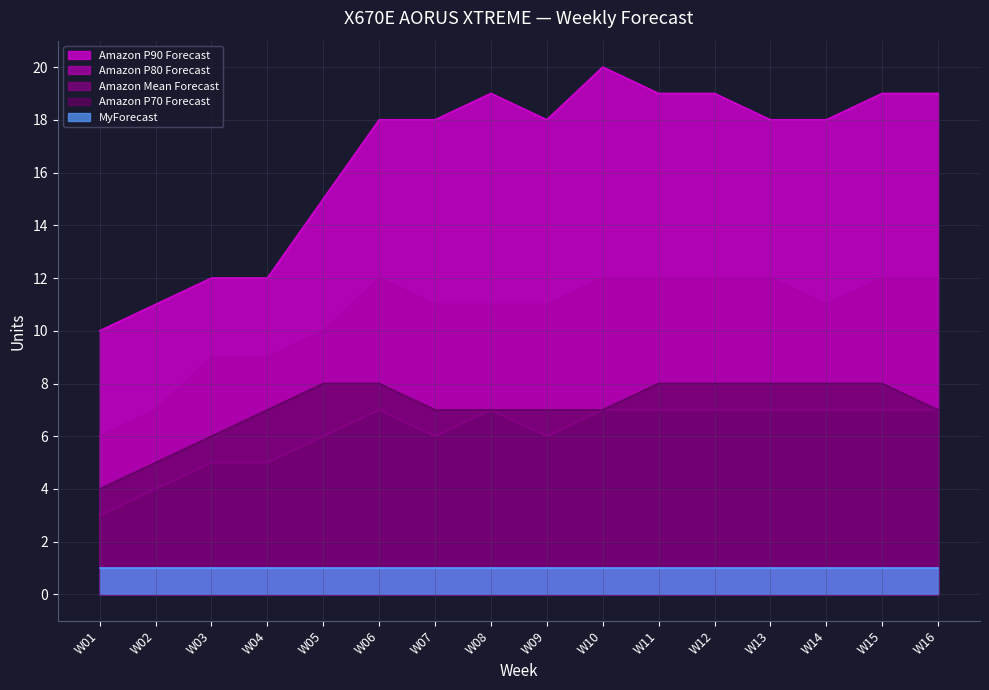

What are all the series names shown in the legend?

Amazon P90 Forecast, Amazon P80 Forecast, Amazon Mean Forecast, Amazon P70 Forecast, MyForecast